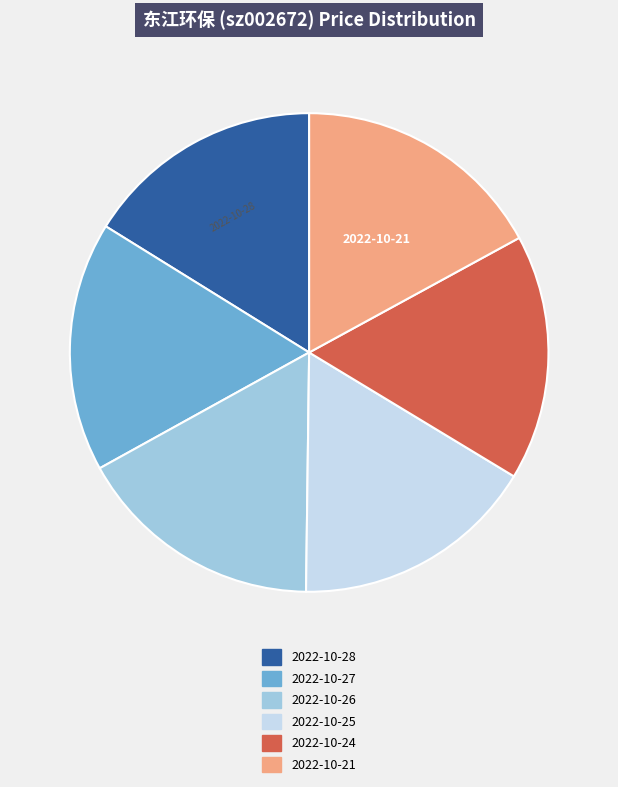

What is the ratio of the value at 2022-10-24 to the value at 2022-10-25?

1.0